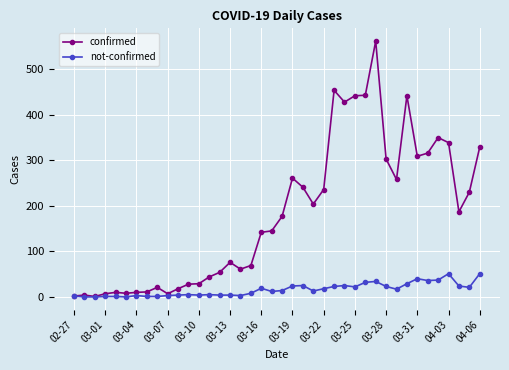

Which series has the widest spread of values?

confirmed